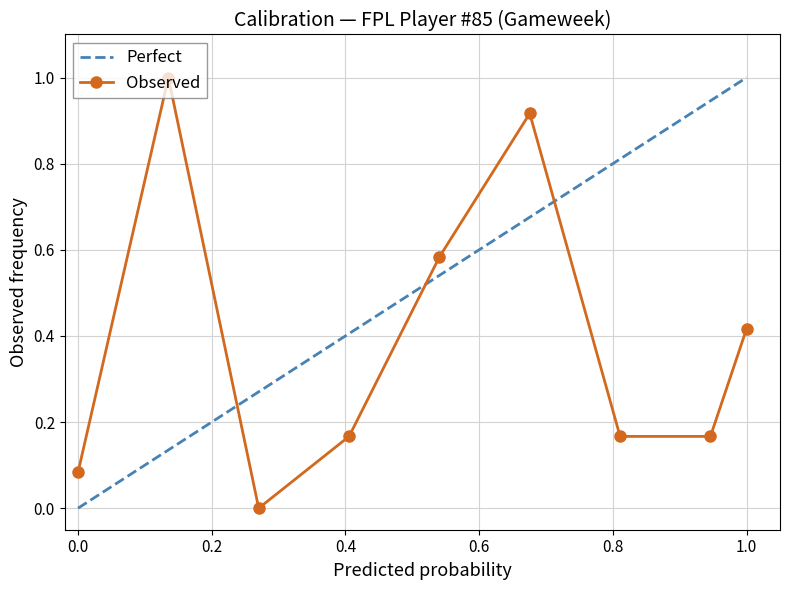

What is the label of the 10th point from the right?

0.2